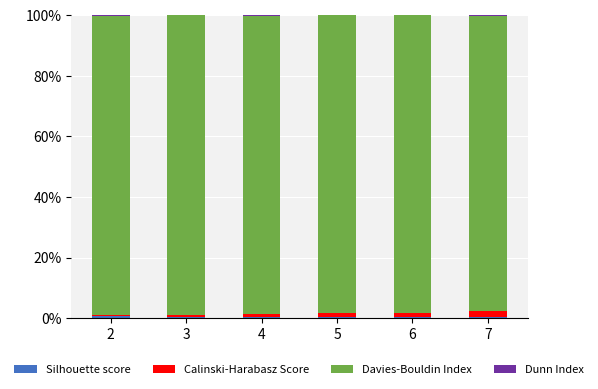

Count the number of data series in this chart.

4